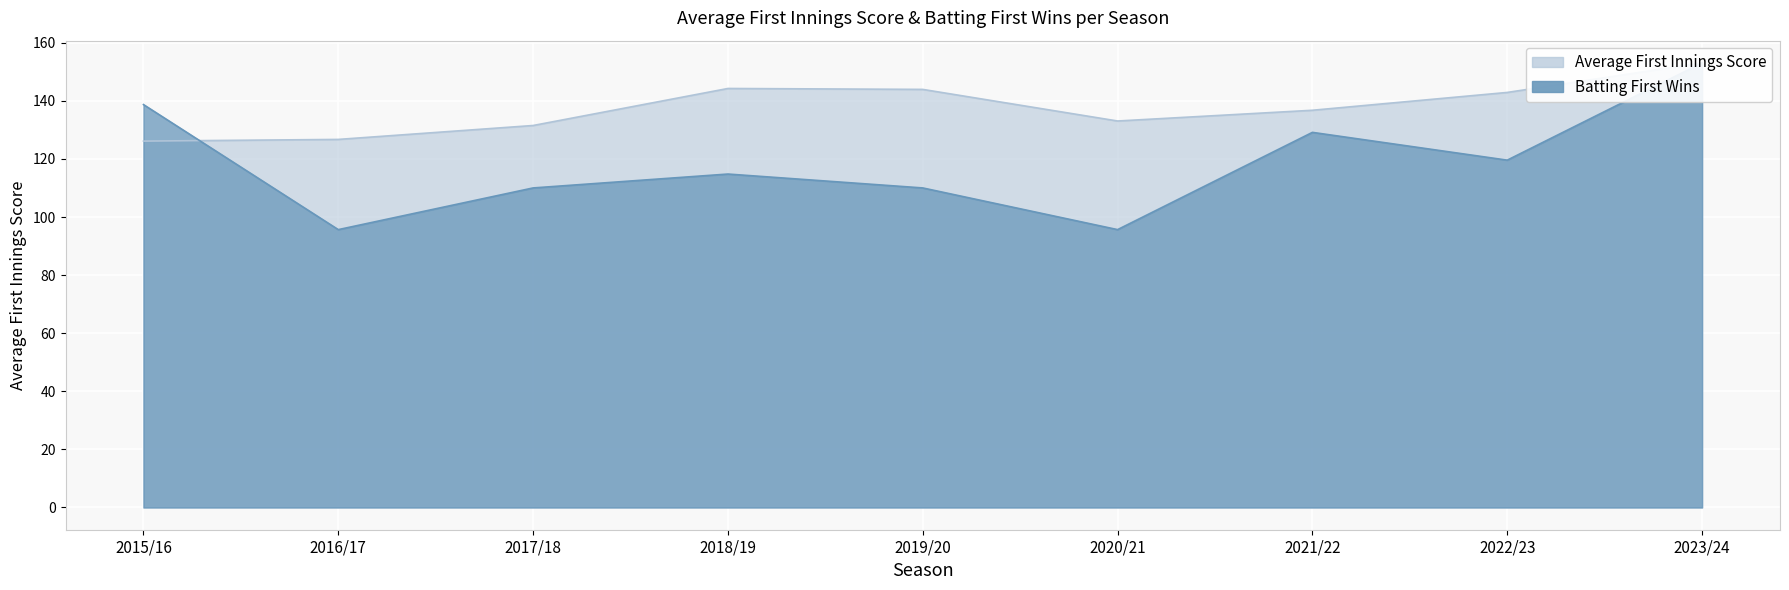

Reading left to right, extract all data points from this chart.

Average First Innings Score: 2015/16=126.1	2016/17=126.7	2017/18=131.5	2018/19=144.3	2019/20=143.9	2020/21=133.1	2021/22=136.8	2022/23=142.9	2023/24=153.1
Batting First Wins: 2015/16=138.7	2016/17=95.7	2017/18=110.0	2018/19=114.8	2019/20=110.0	2020/21=95.7	2021/22=129.2	2022/23=119.6	2023/24=153.1